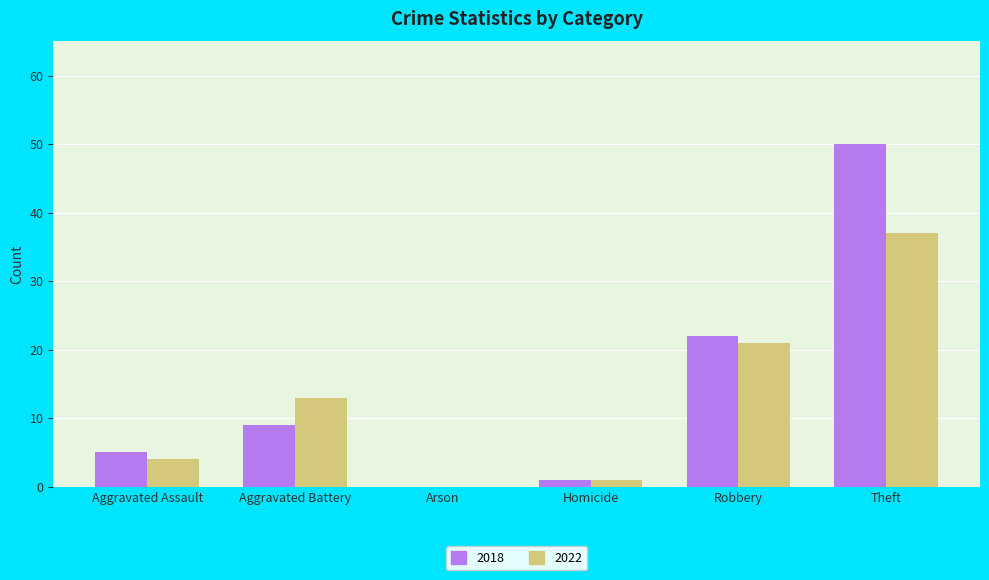

Is it true that 2022 equals 21 at Robbery?

True